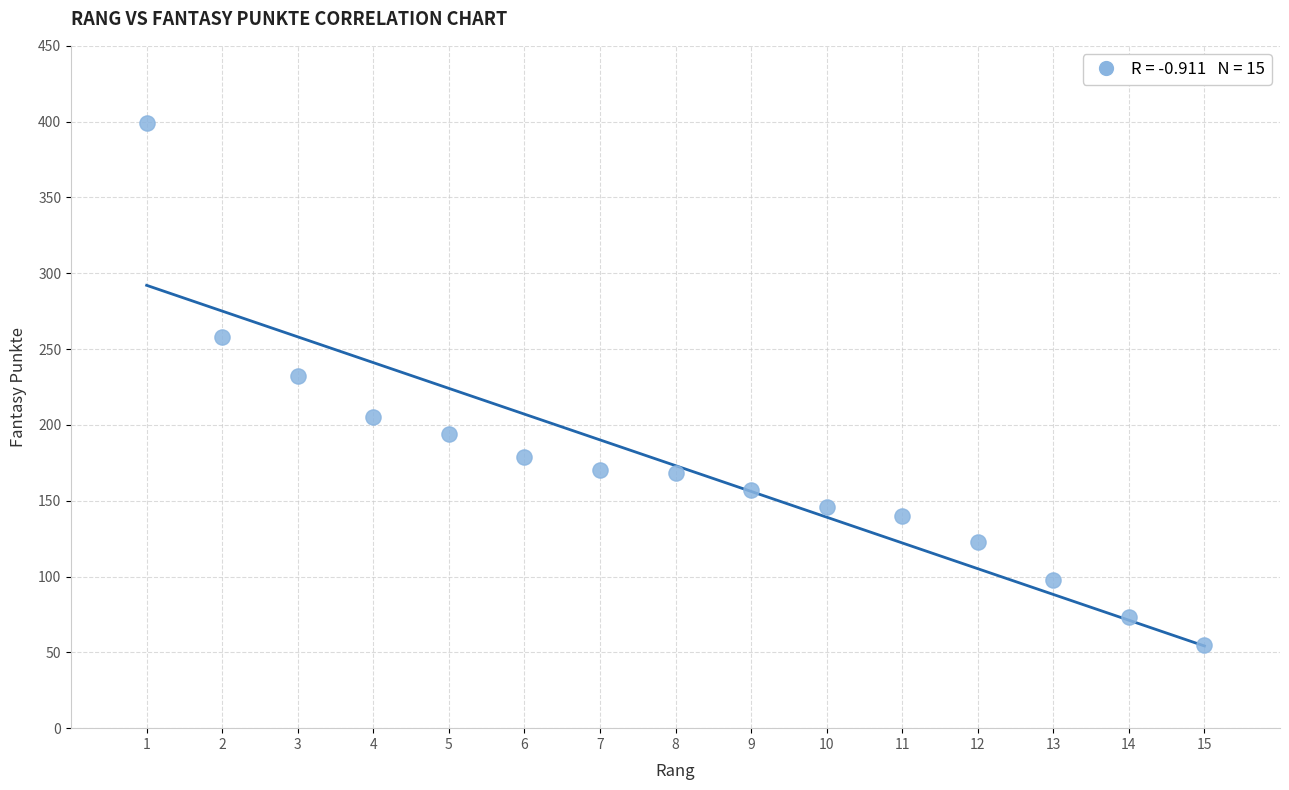

What is the range of Y values (max minus min)?

344